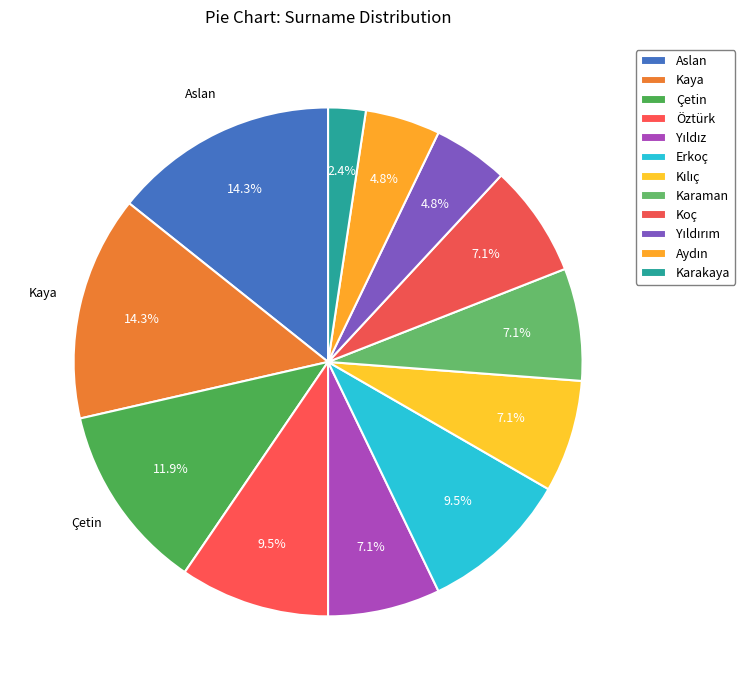

Is it true that Kaya is 14% of the pie?

True